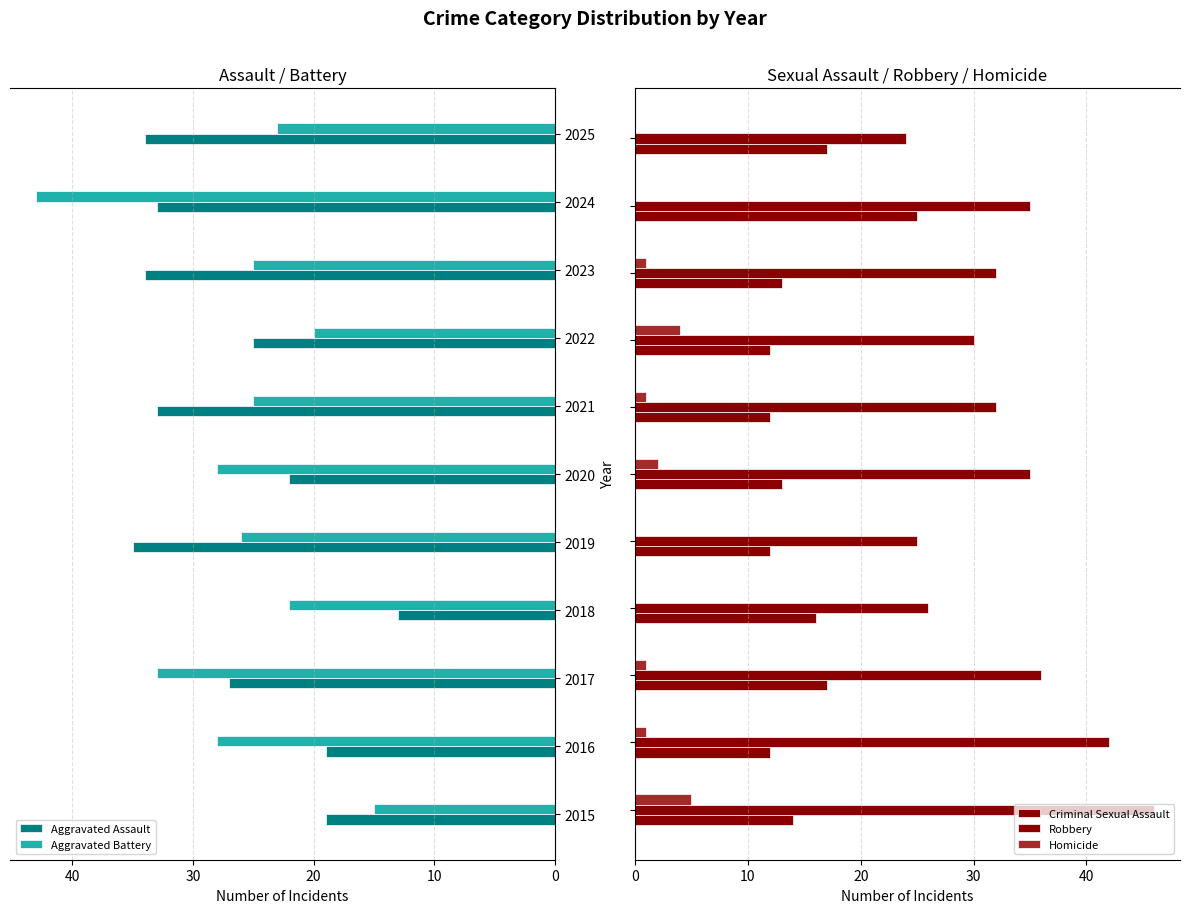

How many distinct data groups are displayed?

5